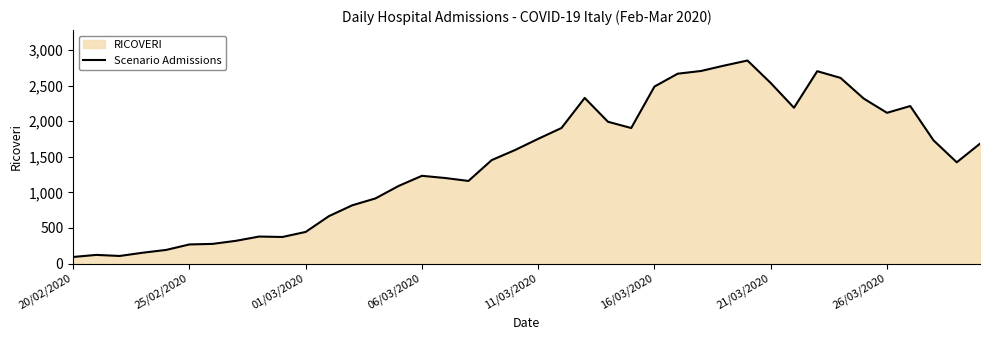

What is the minimum value shown in the chart?

92